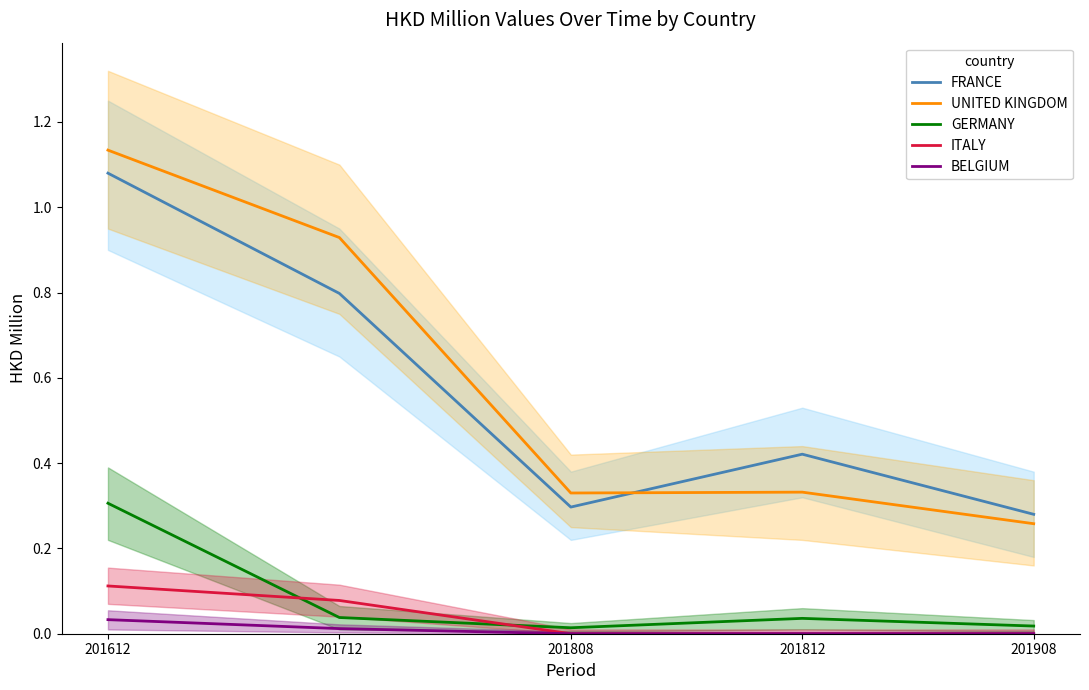

Which series has the widest spread of values?

UNITED KINGDOM